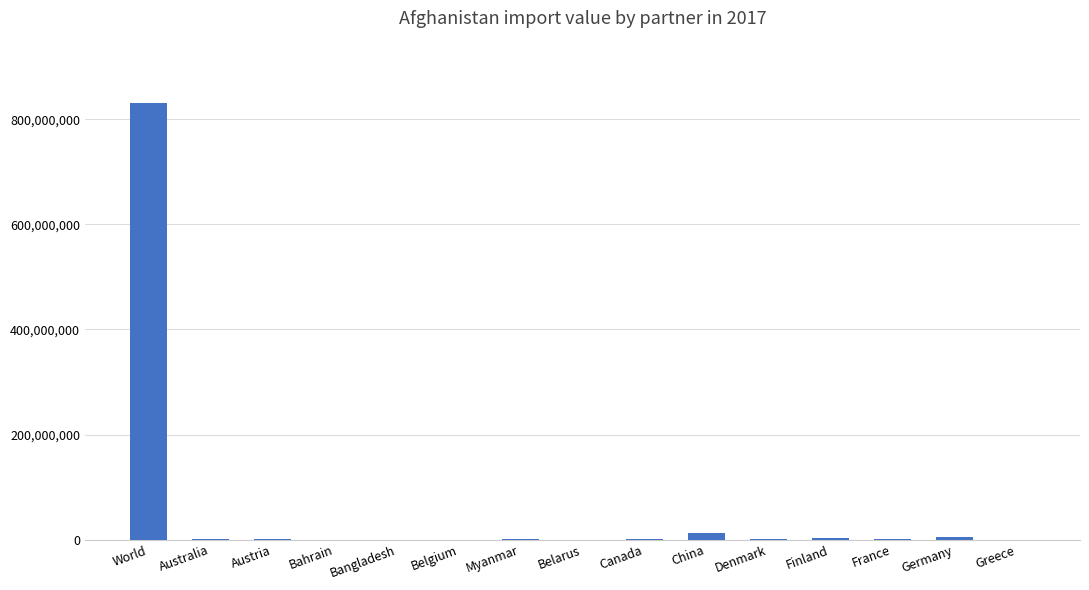

What value does the data have at Australia?

600415.2